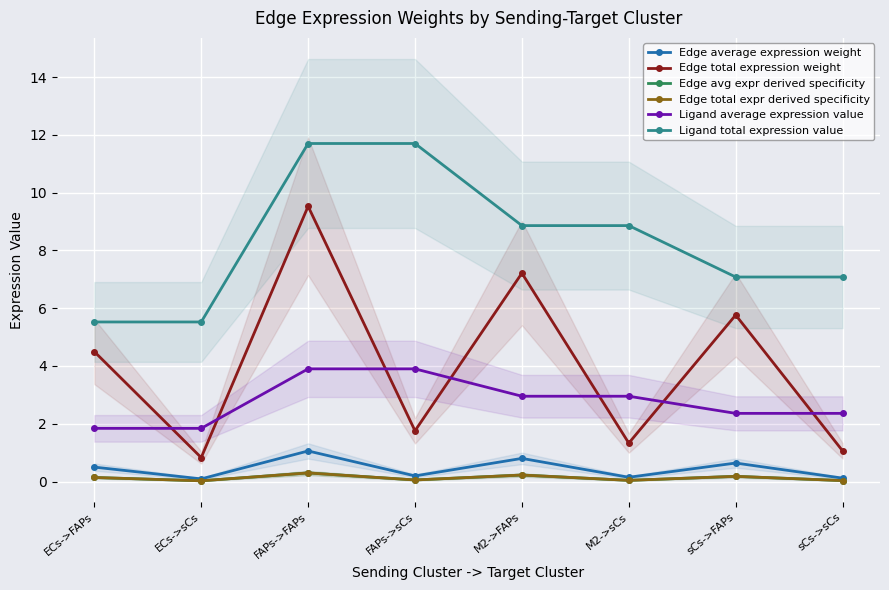

Reading right to left, list all the values displayed in this chart.

Edge average expression weight: sCs->sCs=0.1	sCs->FAPs=0.6	M2->sCs=0.1	M2->FAPs=0.8	FAPs->sCs=0.2	FAPs->FAPs=1.1	ECs->sCs=0.1	ECs->FAPs=0.5
Edge total expression weight: sCs->sCs=1.1	sCs->FAPs=5.8	M2->sCs=1.3	M2->FAPs=7.2	FAPs->sCs=1.8	FAPs->FAPs=9.5	ECs->sCs=0.8	ECs->FAPs=4.5
Edge avg expr derived specificity: sCs->sCs=0.0	sCs->FAPs=0.2	M2->sCs=0.0	M2->FAPs=0.2	FAPs->sCs=0.1	FAPs->FAPs=0.3	ECs->sCs=0.0	ECs->FAPs=0.1
Edge total expr derived specificity: sCs->sCs=0.0	sCs->FAPs=0.2	M2->sCs=0.0	M2->FAPs=0.2	FAPs->sCs=0.1	FAPs->FAPs=0.3	ECs->sCs=0.0	ECs->FAPs=0.1
Ligand average expression value: sCs->sCs=2.4	sCs->FAPs=2.4	M2->sCs=3.0	M2->FAPs=3.0	FAPs->sCs=3.9	FAPs->FAPs=3.9	ECs->sCs=1.8	ECs->FAPs=1.8
Ligand total expression value: sCs->sCs=7.1	sCs->FAPs=7.1	M2->sCs=8.9	M2->FAPs=8.9	FAPs->sCs=11.7	FAPs->FAPs=11.7	ECs->sCs=5.5	ECs->FAPs=5.5